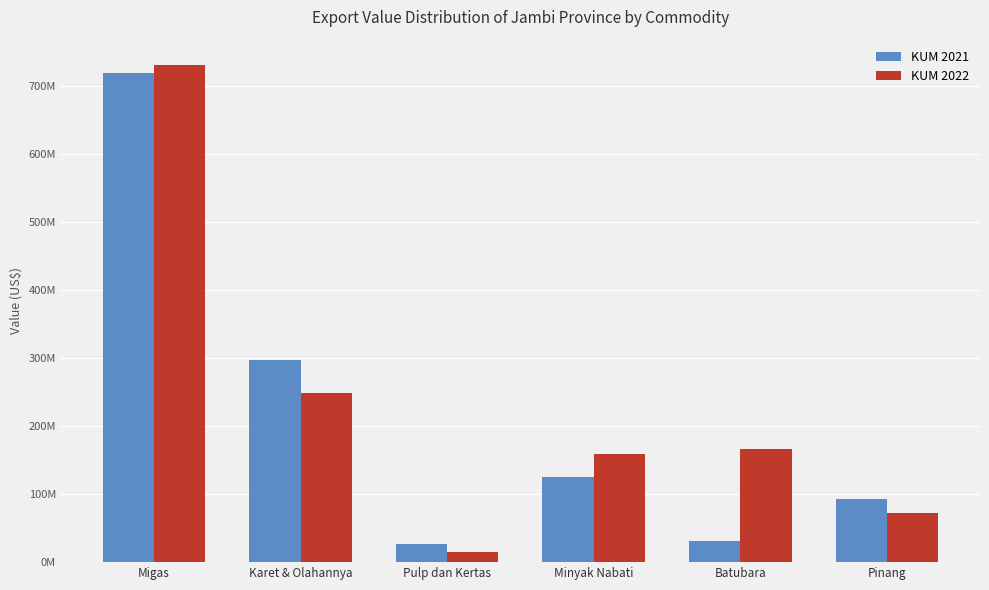

At which category is the sum across all series the highest?

Migas